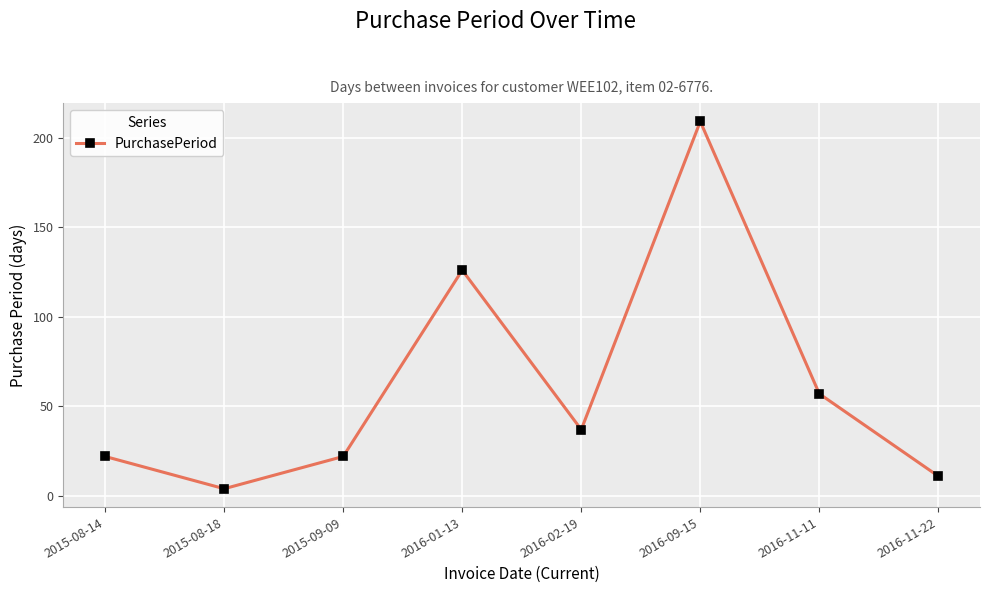

The chart shows a value of 57 at 2016-11-11. True or false?

True